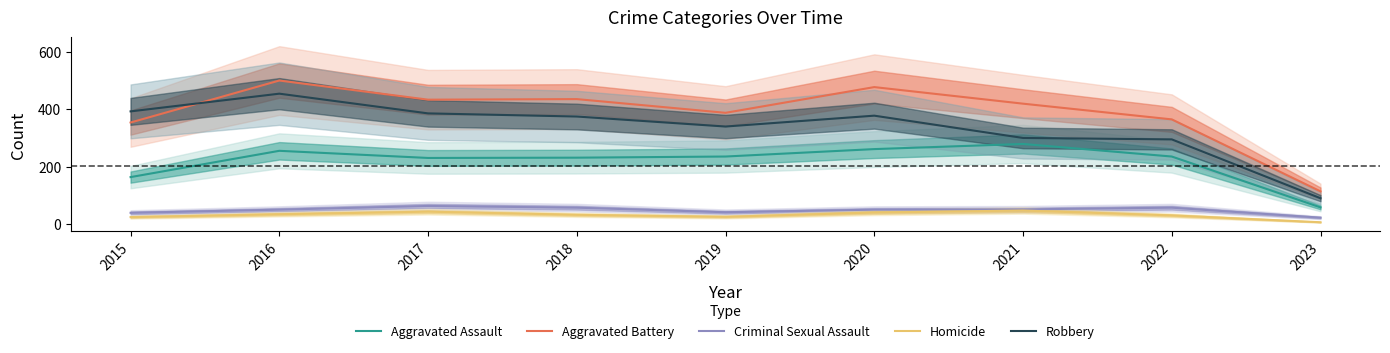

What is the value of the Aggravated Assault point at the 3rd from the left?

230